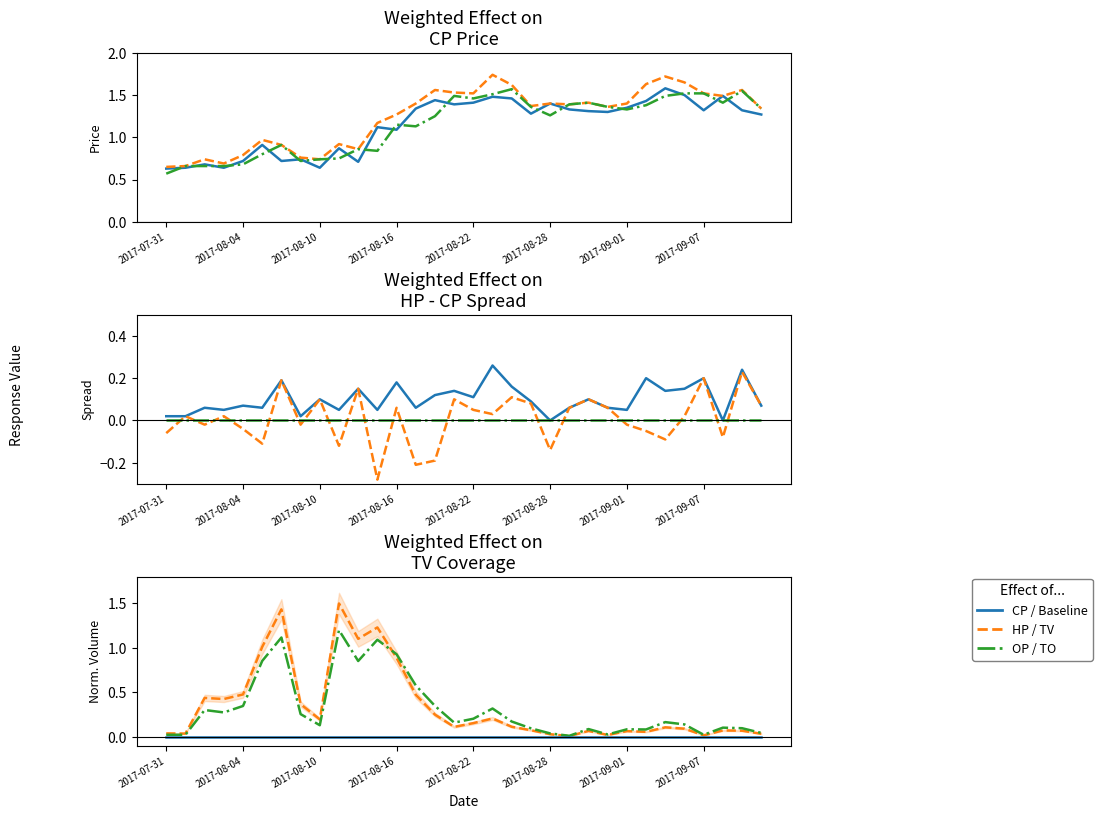

Is the value of HP at 2017-08-08 greater than the value of OP at 2017-08-25?

No